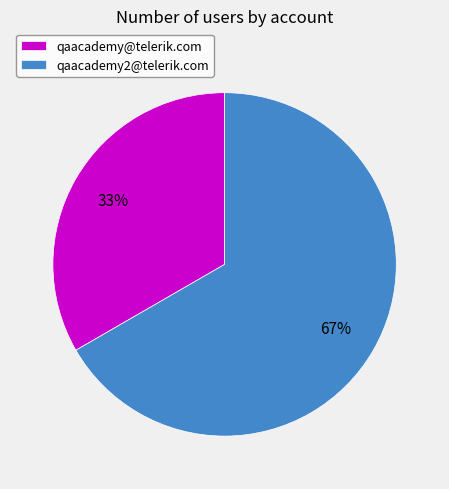

To the nearest percent, what is the combined percentage of qaacademy2@telerik.com and qaacademy@telerik.com?

100%